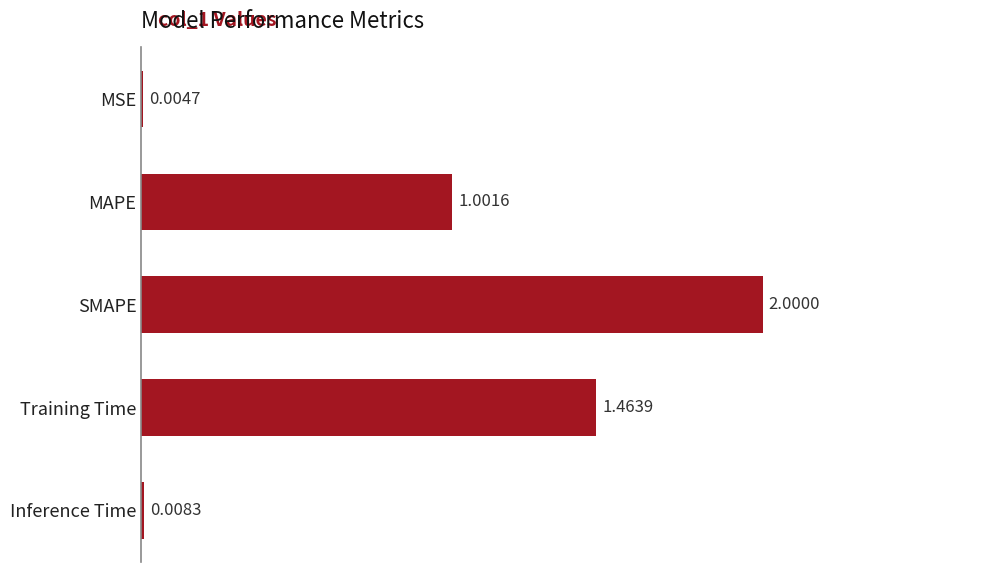

What is the sum of all values?

4.5